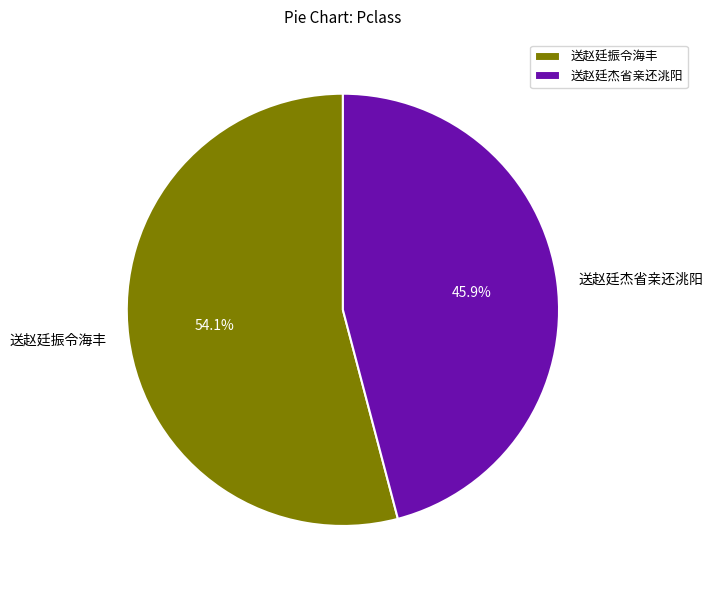

Which has a higher value, 送赵廷振令海丰 or 送赵廷杰省亲还洮阳?

送赵廷振令海丰